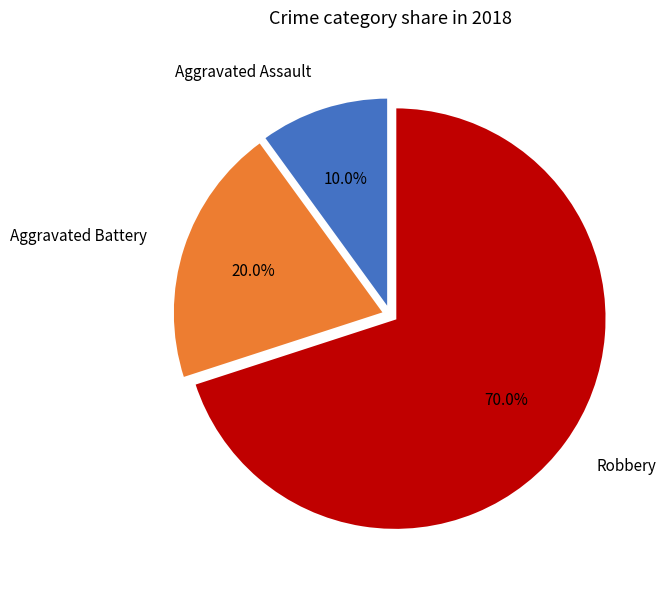

To the nearest percent, what is the combined percentage of Aggravated Battery and Aggravated Assault?

30%